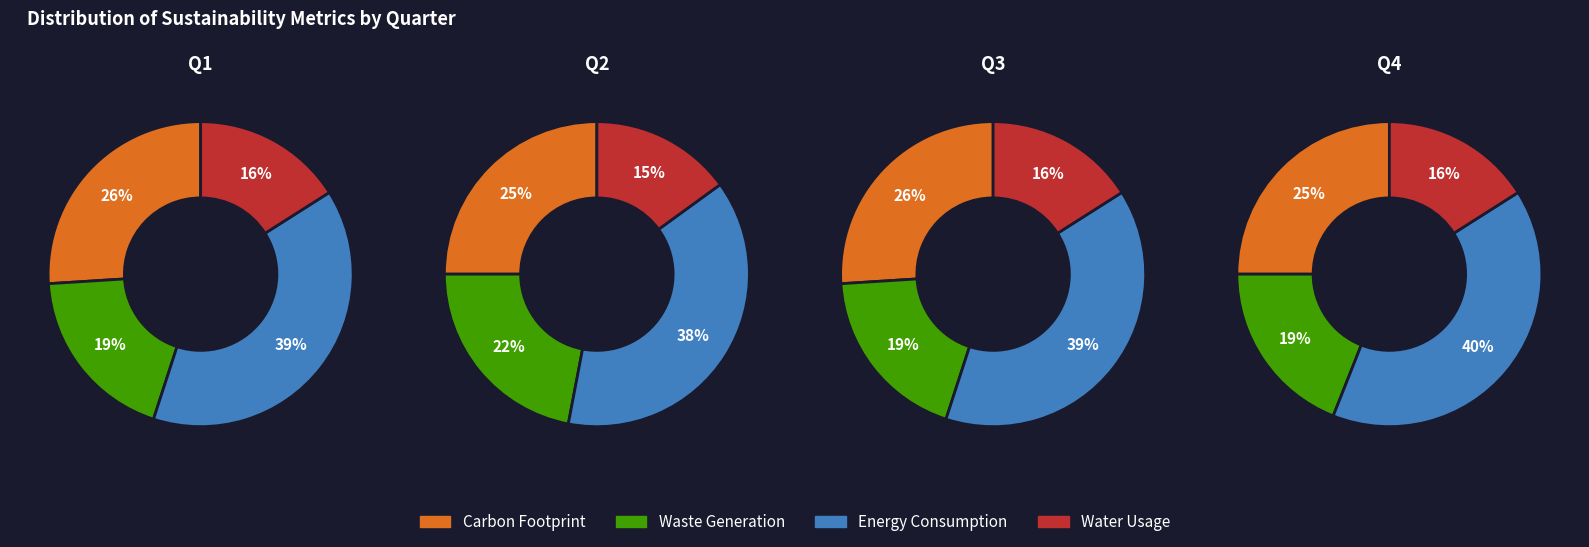

Is it true that 1 is 35% of the pie?

False